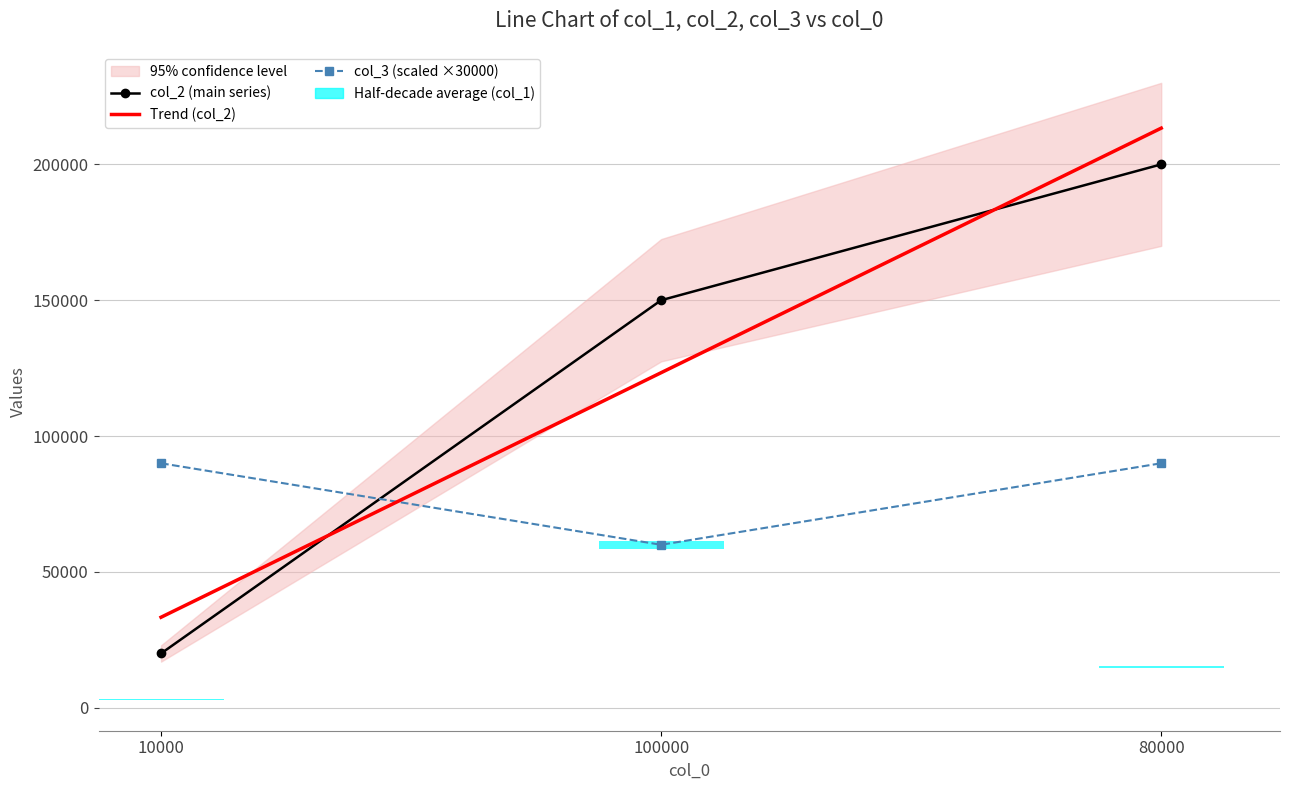

What is the lowest value of the col_2 series?

20000